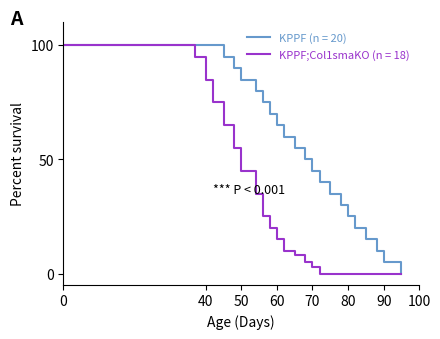

Rank the series by their average value, from lowest to highest.

KPPF;Col1smaKO (n = 18), KPPF (n = 20)